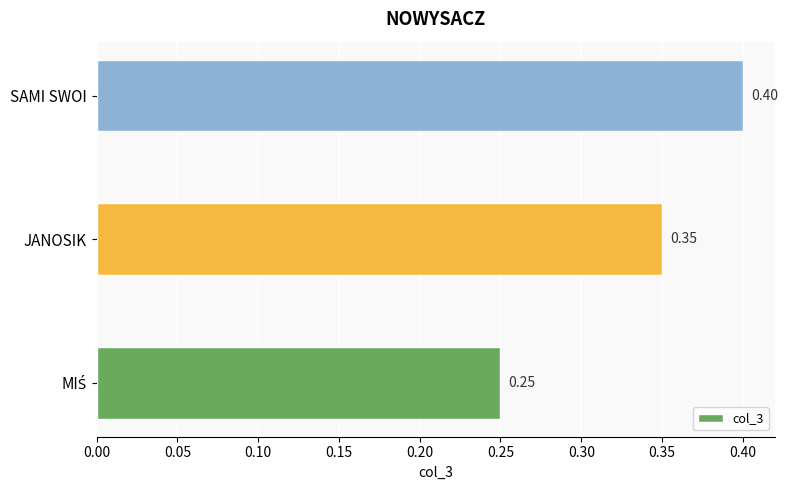

What is the maximum value shown in the chart?

0.4